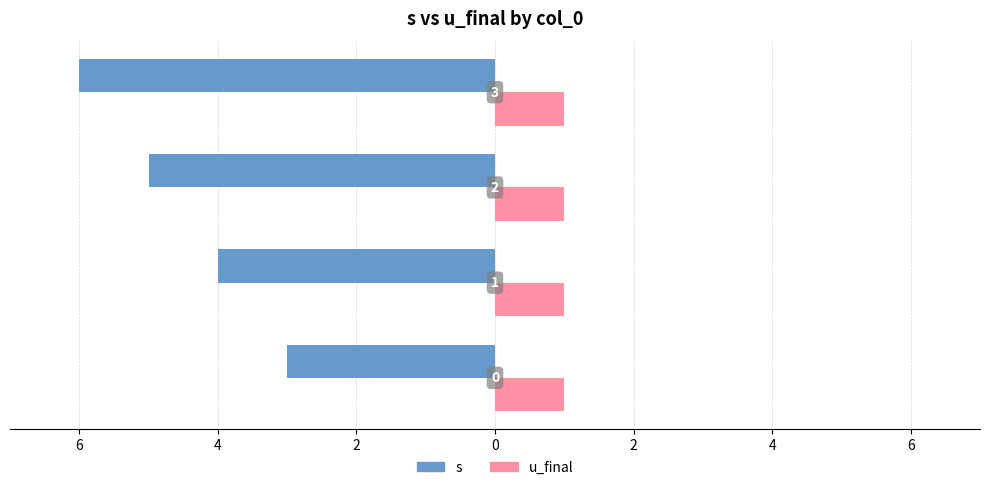

Rank the series by their maximum value, from highest to lowest.

u_final, s